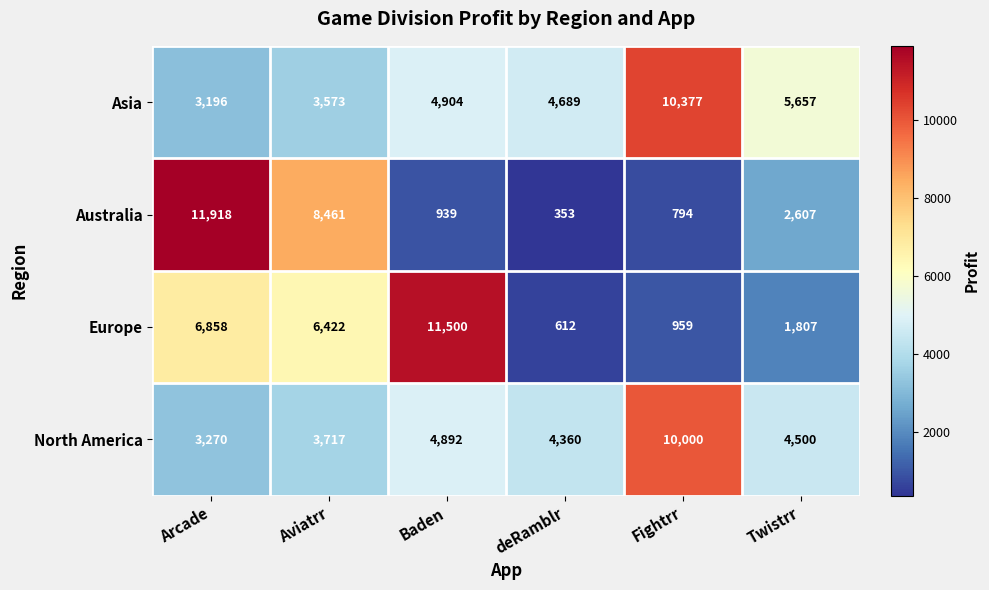

What is the difference between the second highest and minimum values in the Australia series?

8108